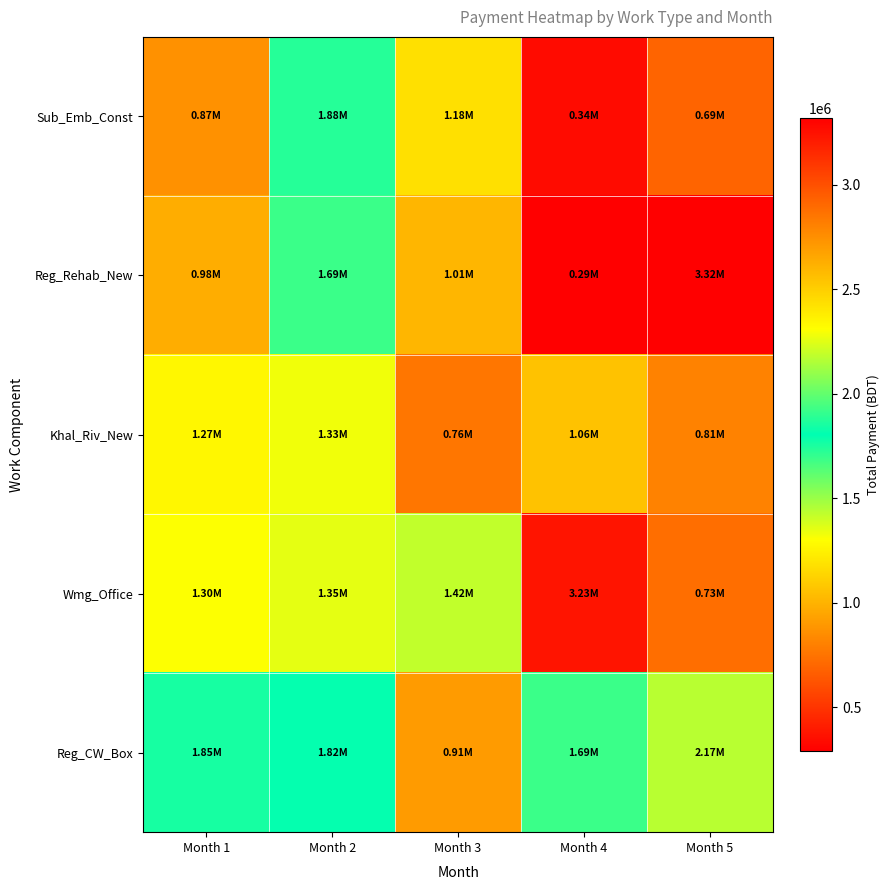

Which series has the largest total across all categories?

Reg_CW_Box